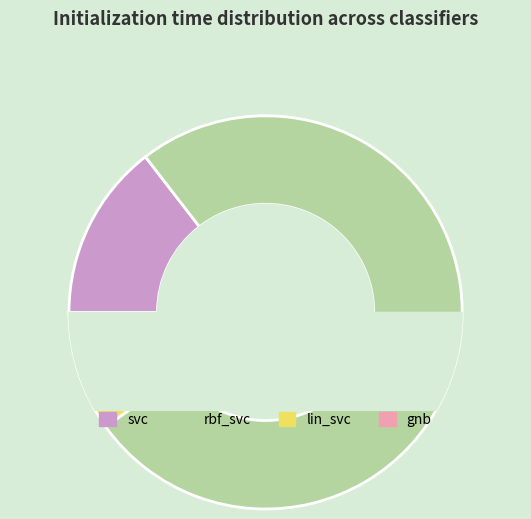

Count the number of slices in the pie.

4